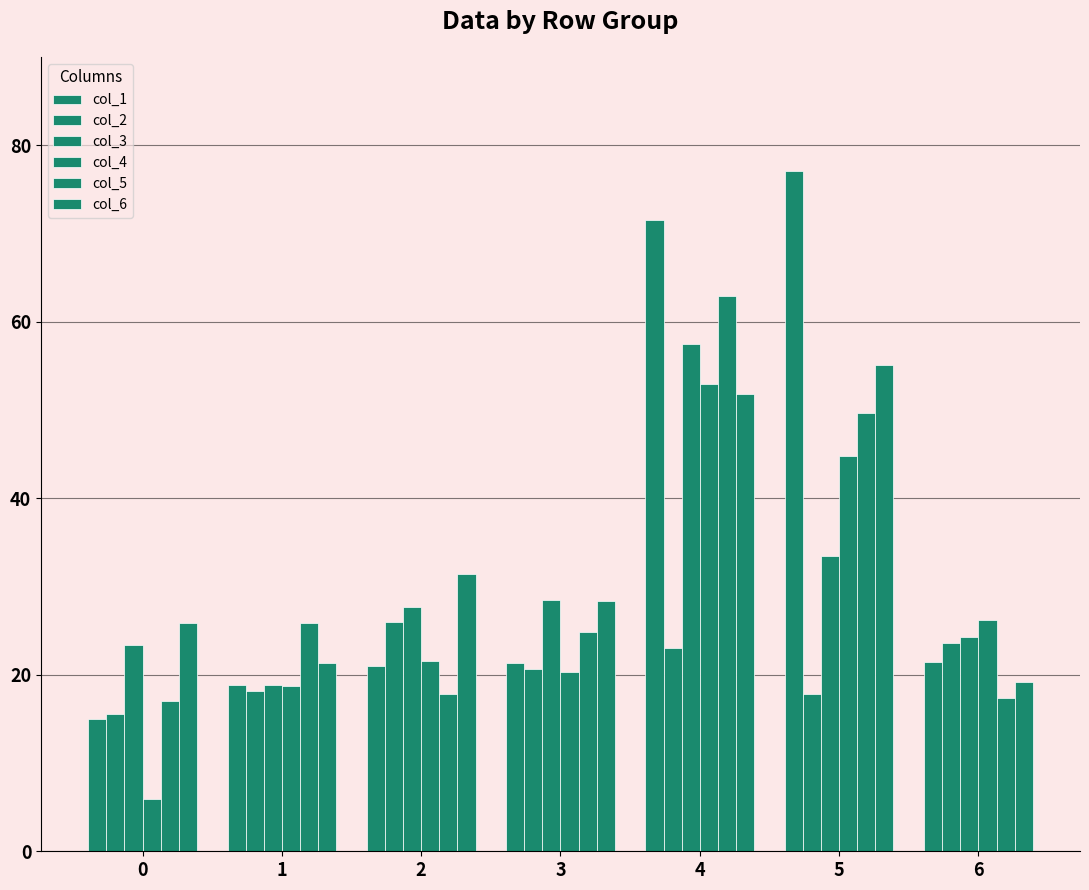

Are the bars horizontal?

No